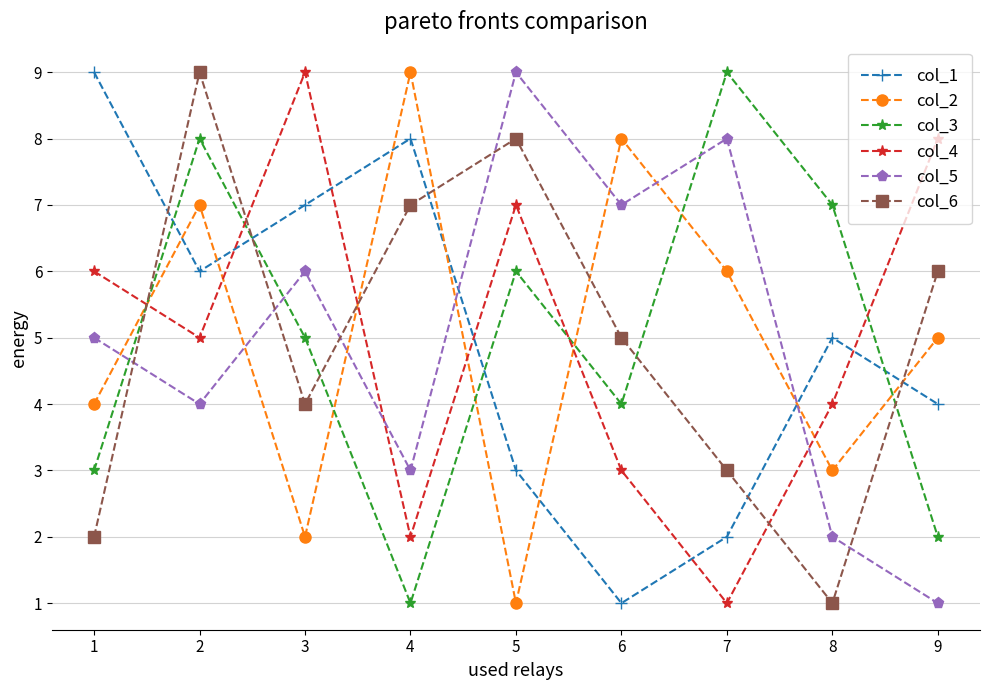

Where is the first local minimum for col_3?

4